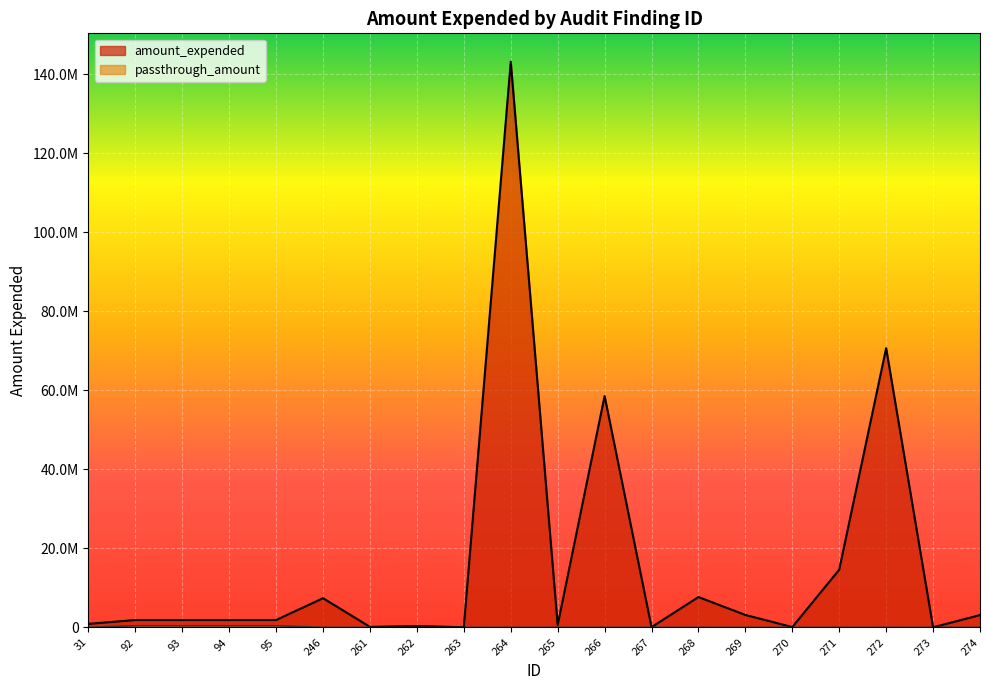

At which label is passthrough_amount closest to 202129?

31